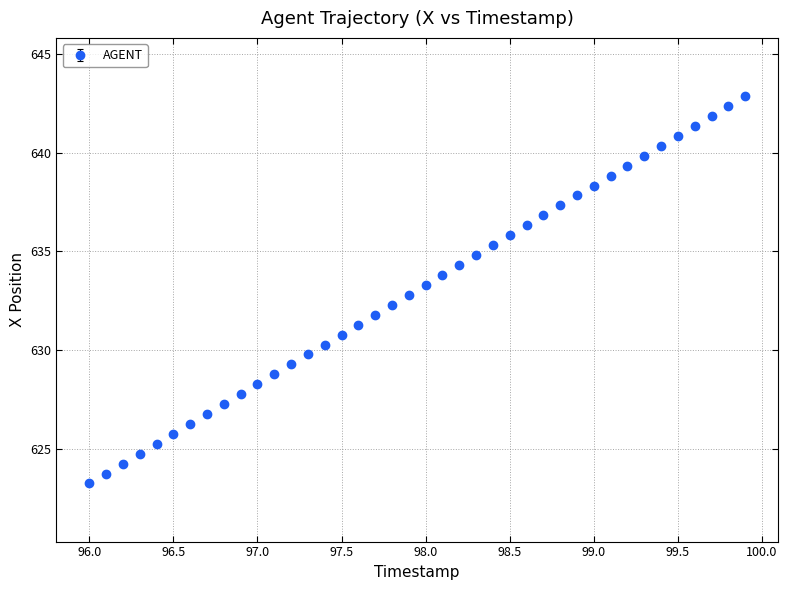

What is the value of the 26th point from the left?

635.8